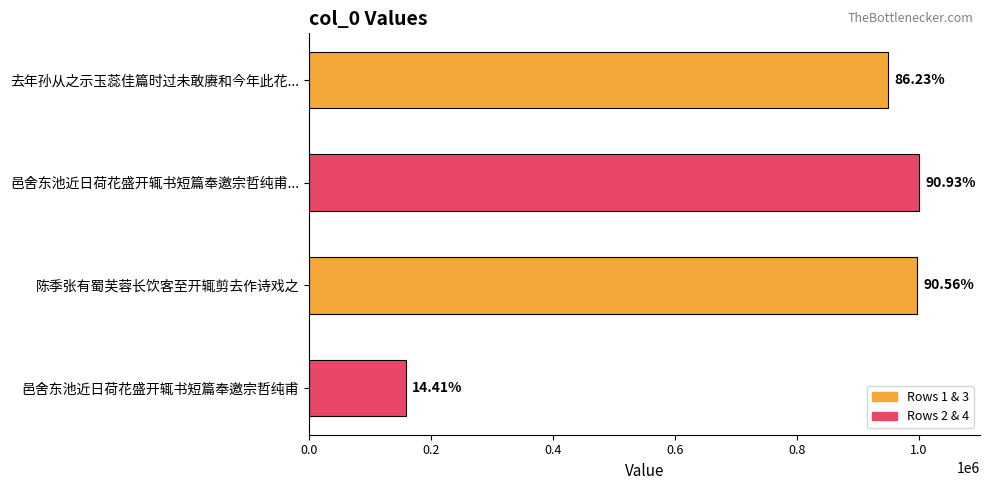

What is the minimum value shown in the chart?

158508